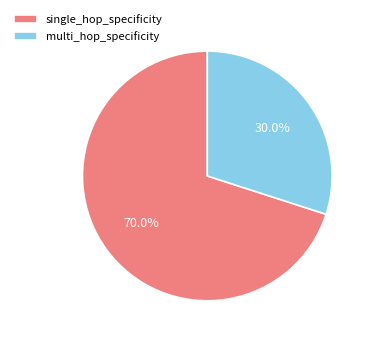

Is it true that single_hop_specificity is 63% of the pie?

False